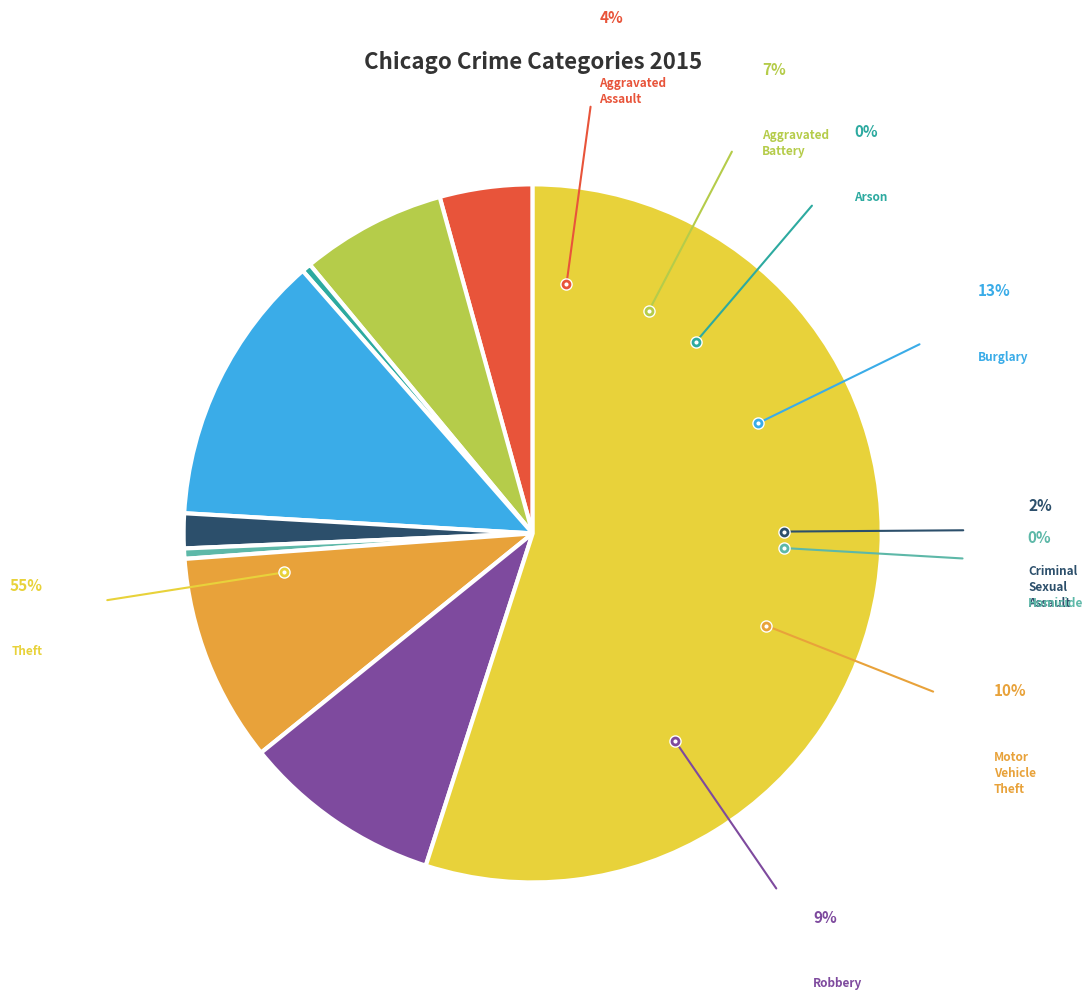

Count the number of slices in the pie.

9